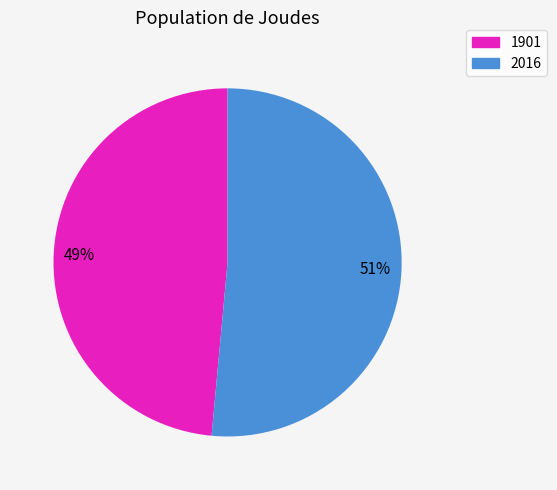

To the nearest percent, what is the average slice percentage?

50%